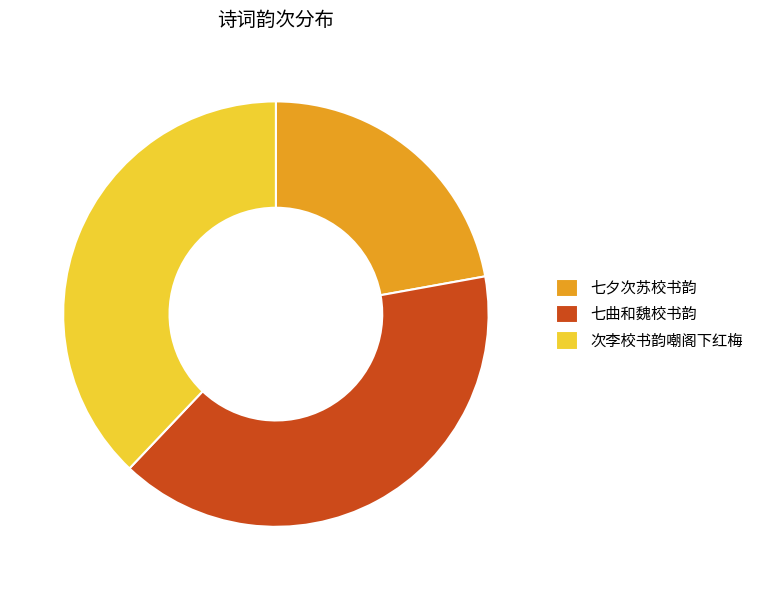

How many segments does this pie chart have?

3